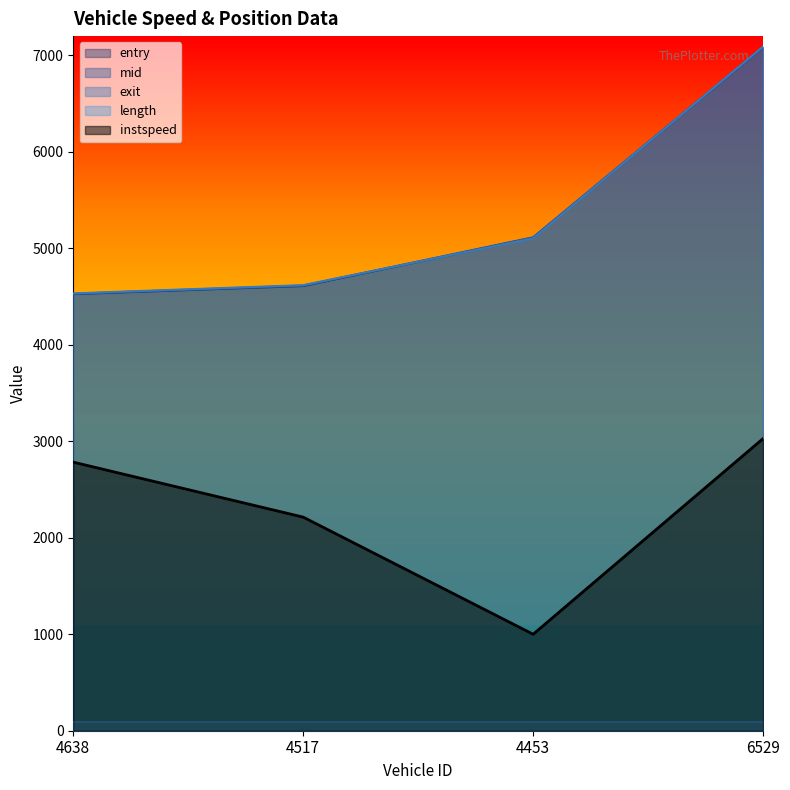

Which series has the widest spread of values?

entry